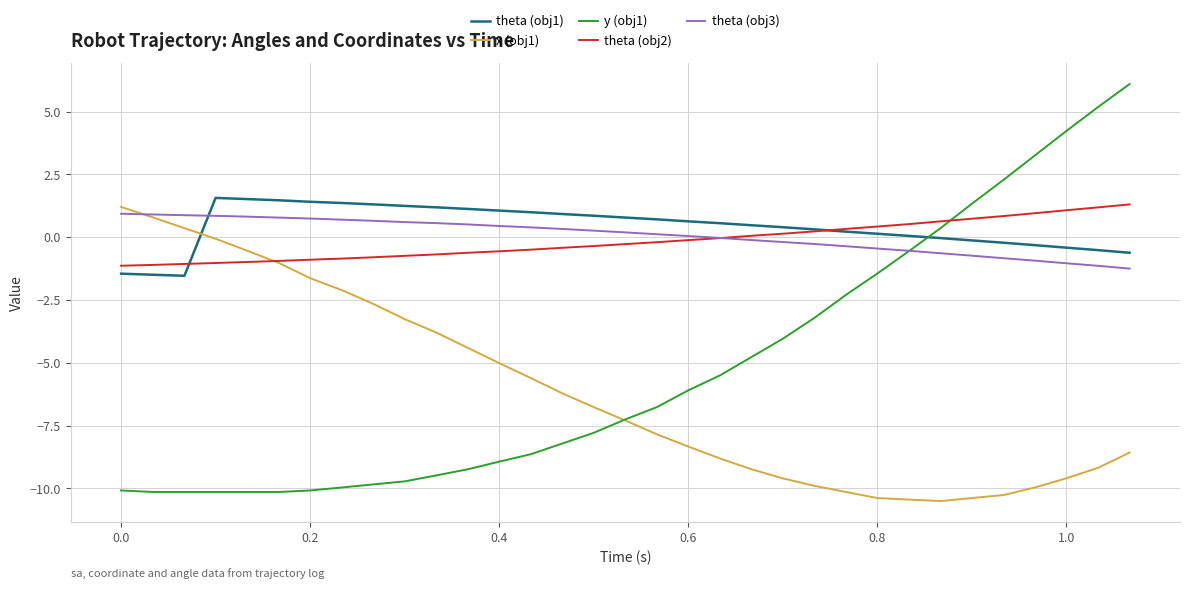

What is the average value of the theta (obj2) series?

-0.1